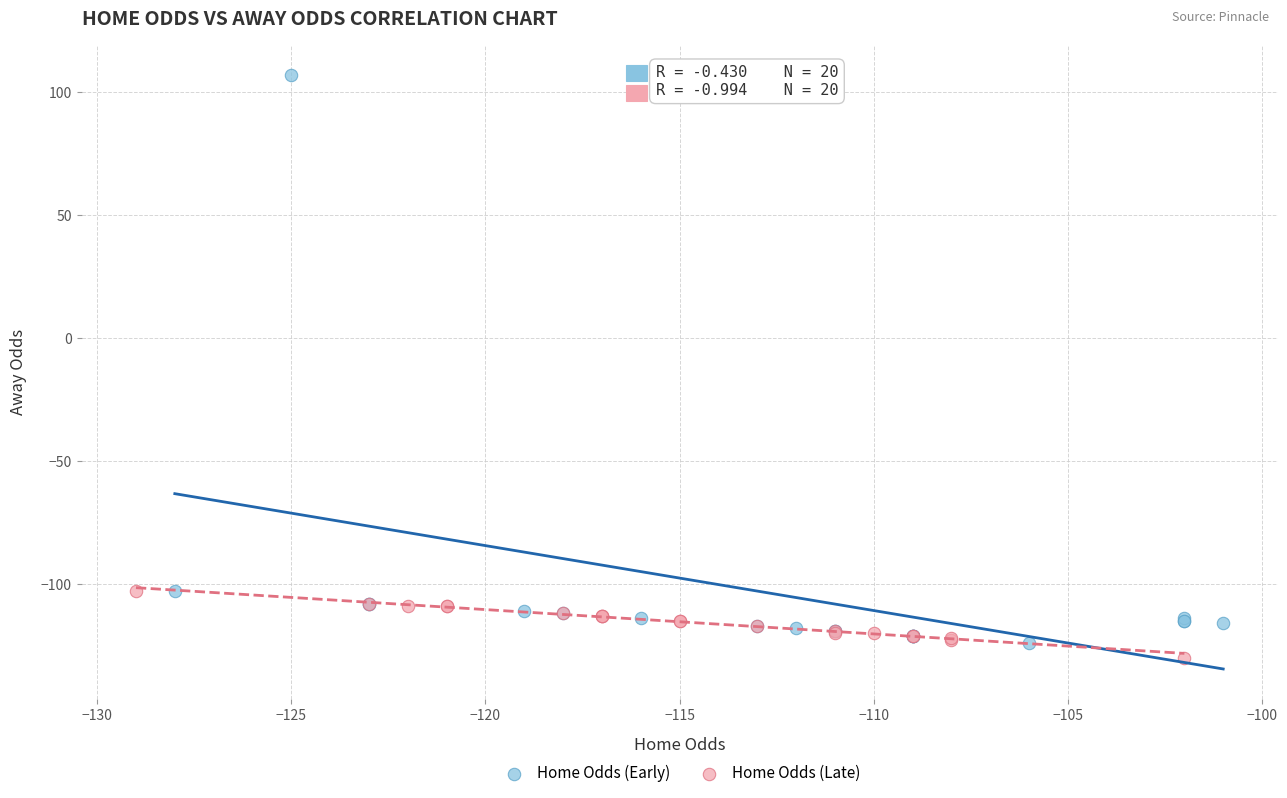

Which series contains the highest Y value?

Home Odds (Early)